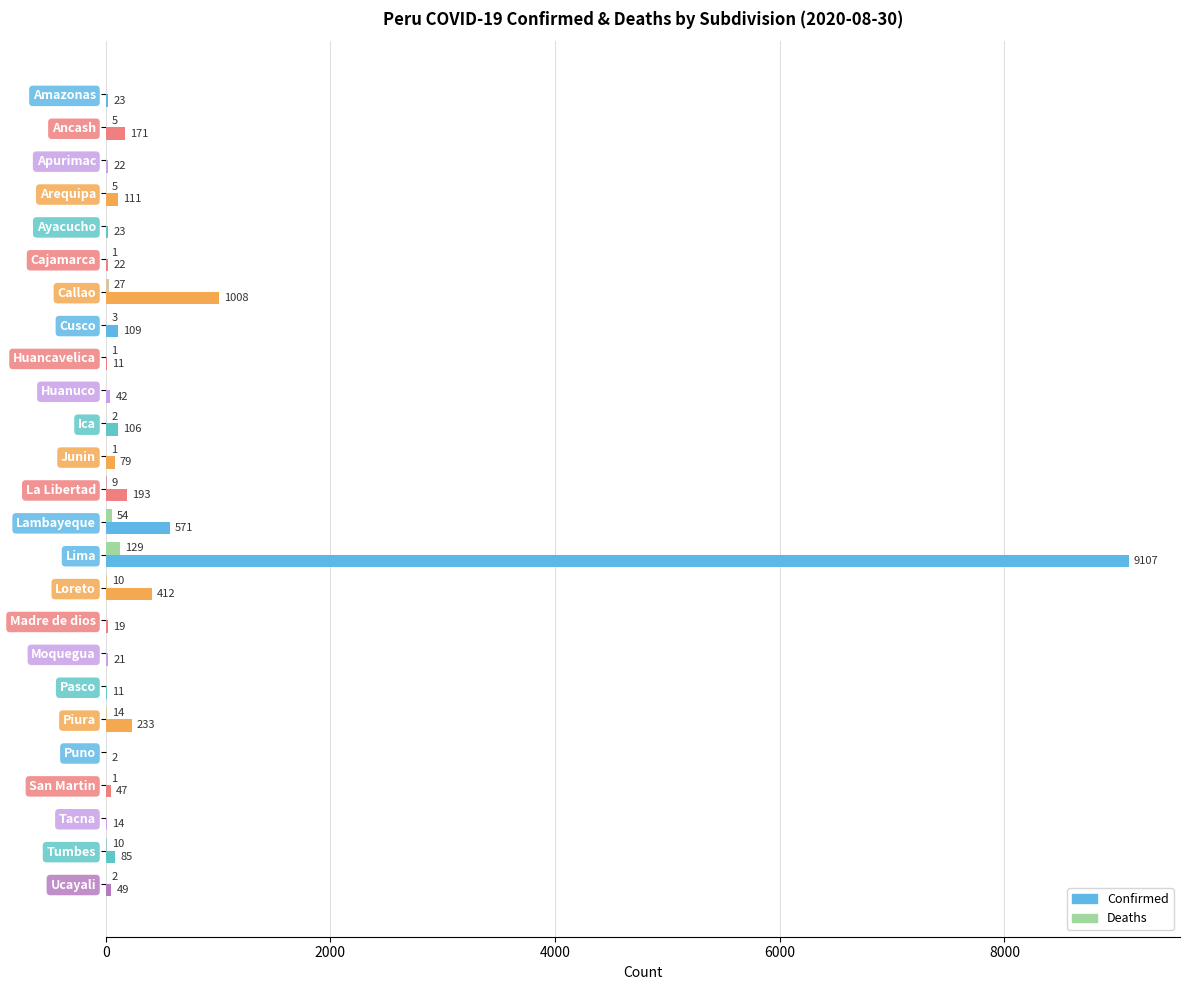

Between Lima and Madre de dios, which series saw the biggest shift?

Confirmed